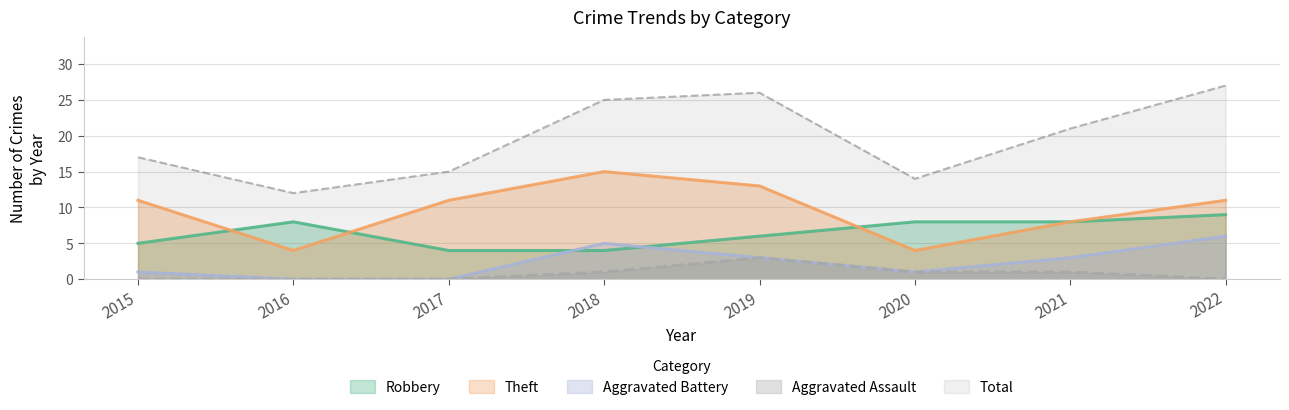

Reading left to right, list all the values displayed in this chart.

Robbery: 5	8	4	4	6	8	8	9
Theft: 11	4	11	15	13	4	8	11
Aggravated Battery: 1	0	0	5	3	1	3	6
Aggravated Assault: 0	0	0	1	3	1	1	0
Total: 17	12	15	25	26	14	21	27